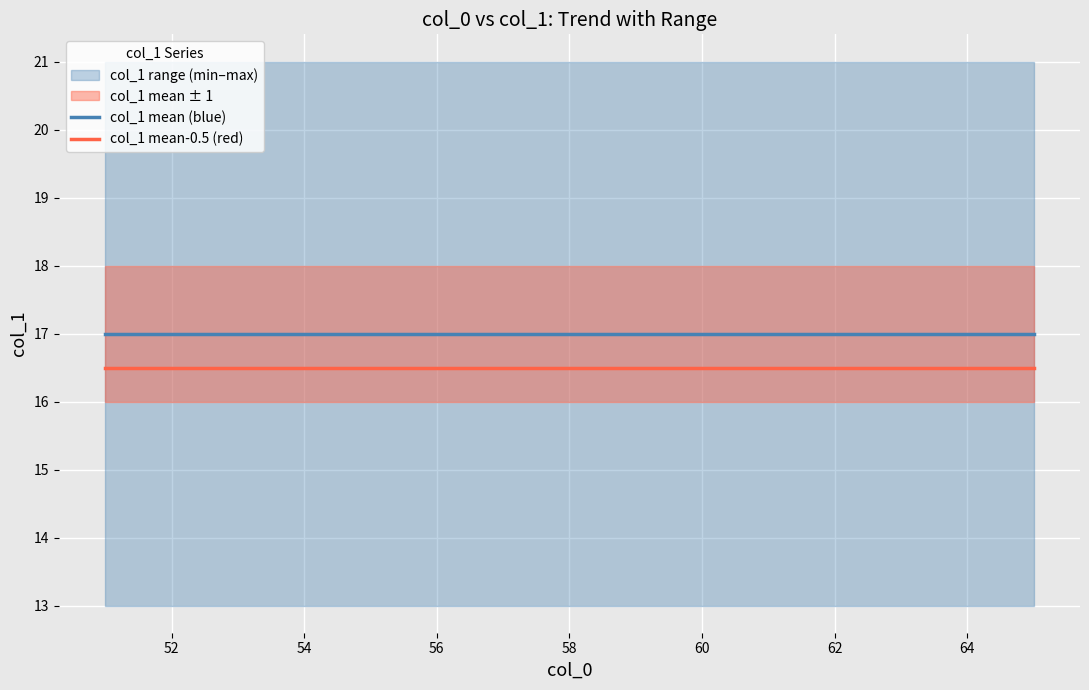

What is the value of the col_1 mean-0.5 (red) point at the 11th from the left?

16.5